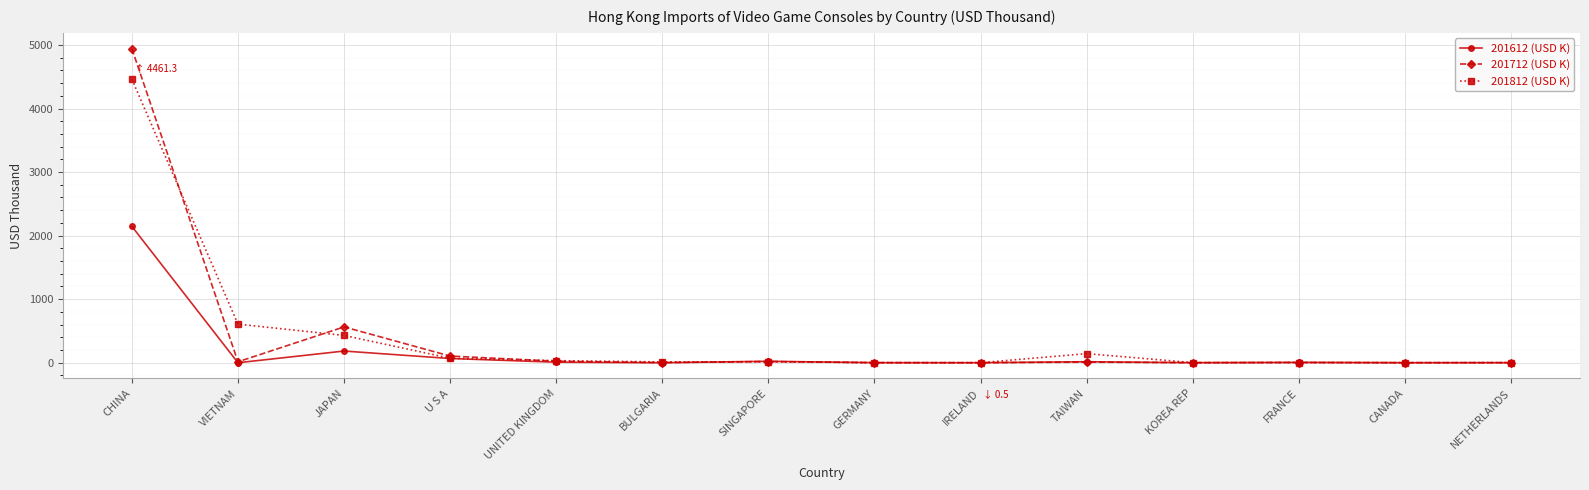

True or false: 201812 (USD K) has a value of 143.4 at TAIWAN.

True